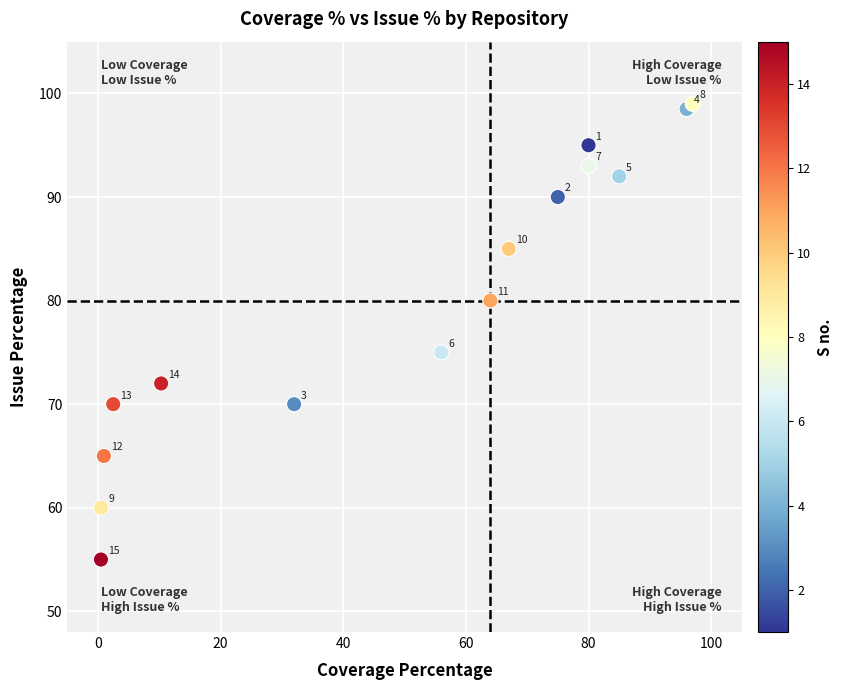

What Y value in the scatter plot is closest to 77?

75.0